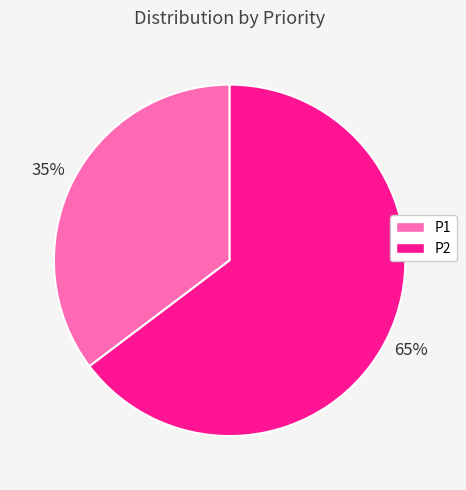

The P1 slice represents 24% of the pie. True or false?

False